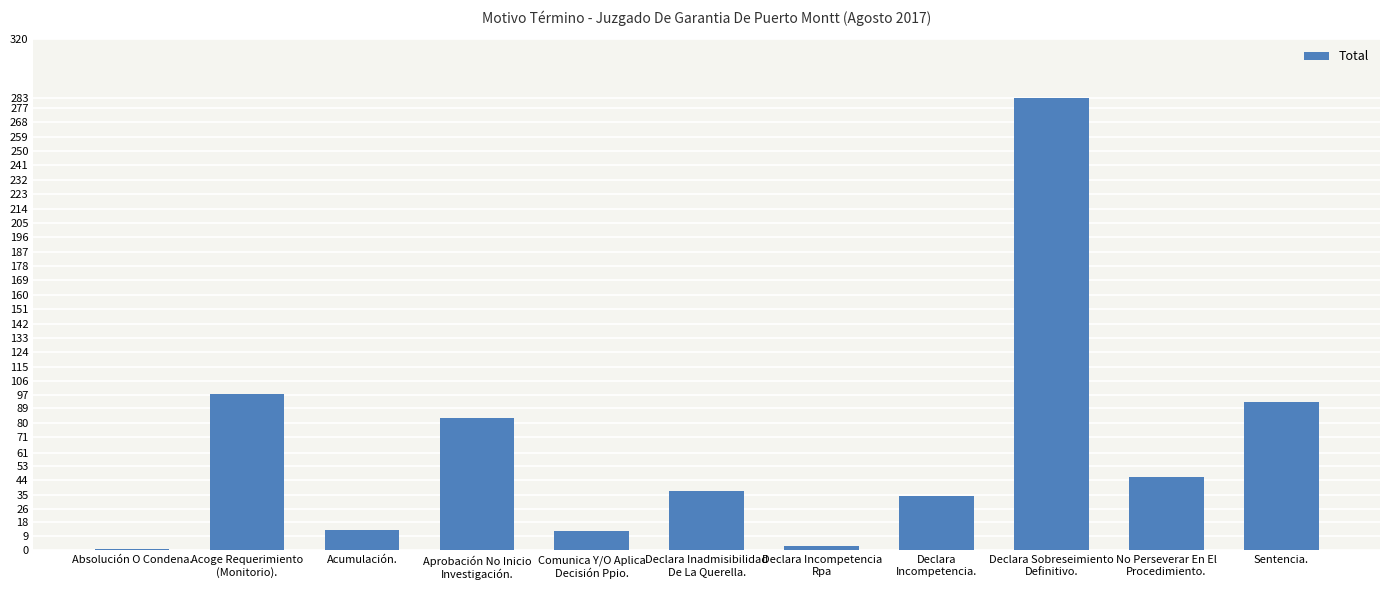

Read the value at Declara
Incompetencia., to the nearest 10.

30